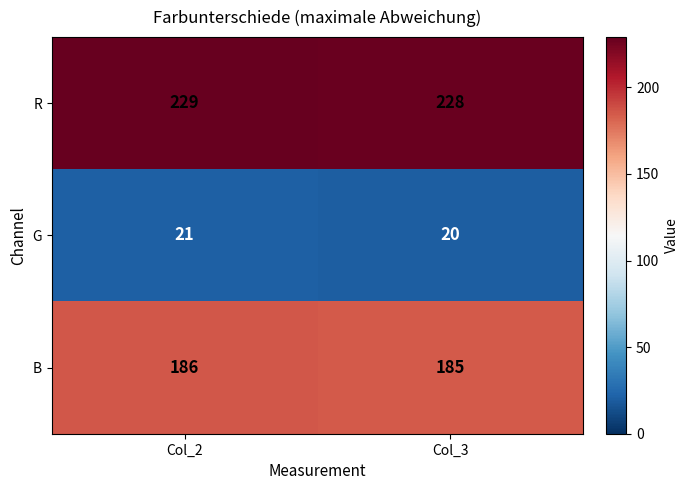

Read the G value at Col_3.

20